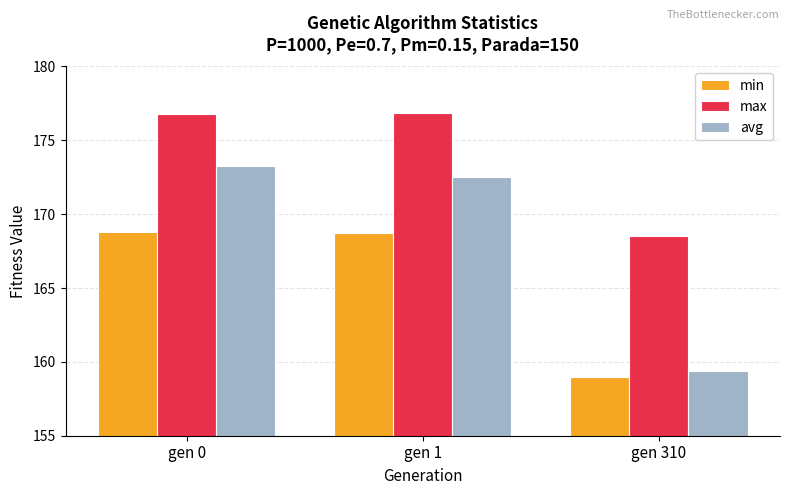

At which category does the chart reach its minimum across all series?

gen 310